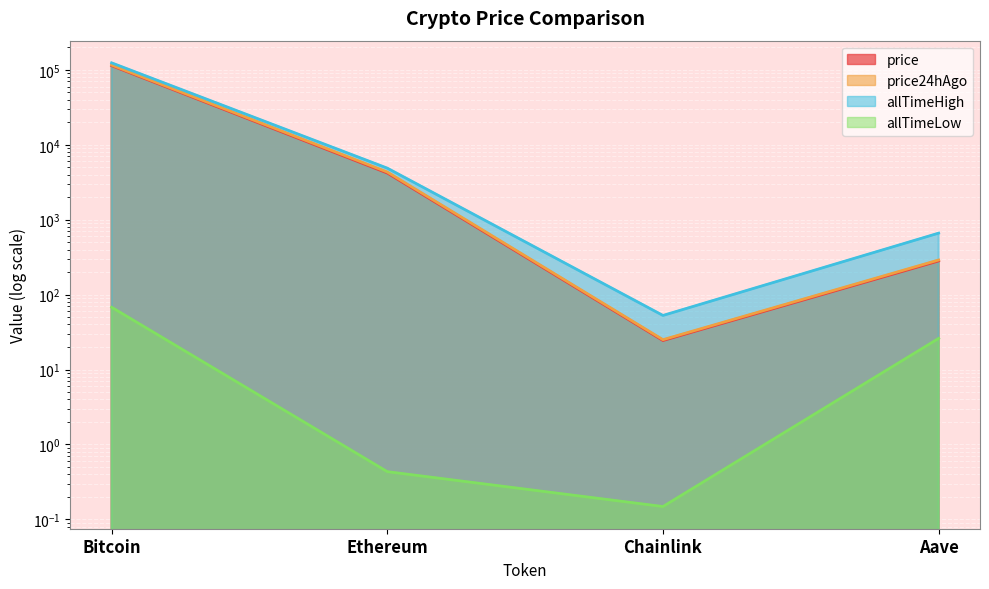

Reading left to right, list all the values displayed in this chart.

price: 113814.0	4197.3	24.4	281.4
price24hAgo: 116072.0	4327.2	25.0	289.8
allTimeHigh: 124128.0	4878.3	52.7	661.7
allTimeLow: 67.8	0.4	0.1	26.0